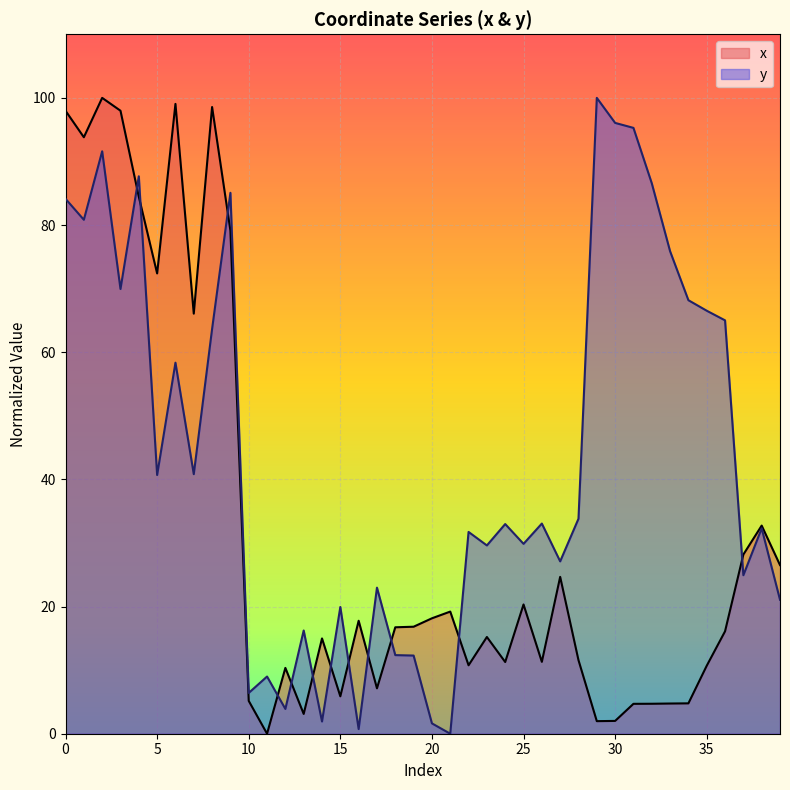

In y, how many points are lower than both neighbors (excluding endpoints)?

13